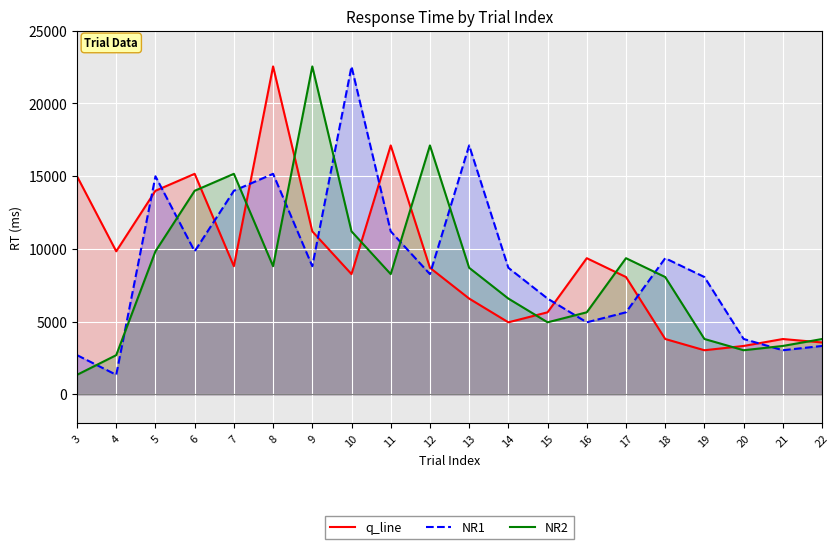

Is the value of NR1 at 6 greater than the value of NR2 at 15?

Yes